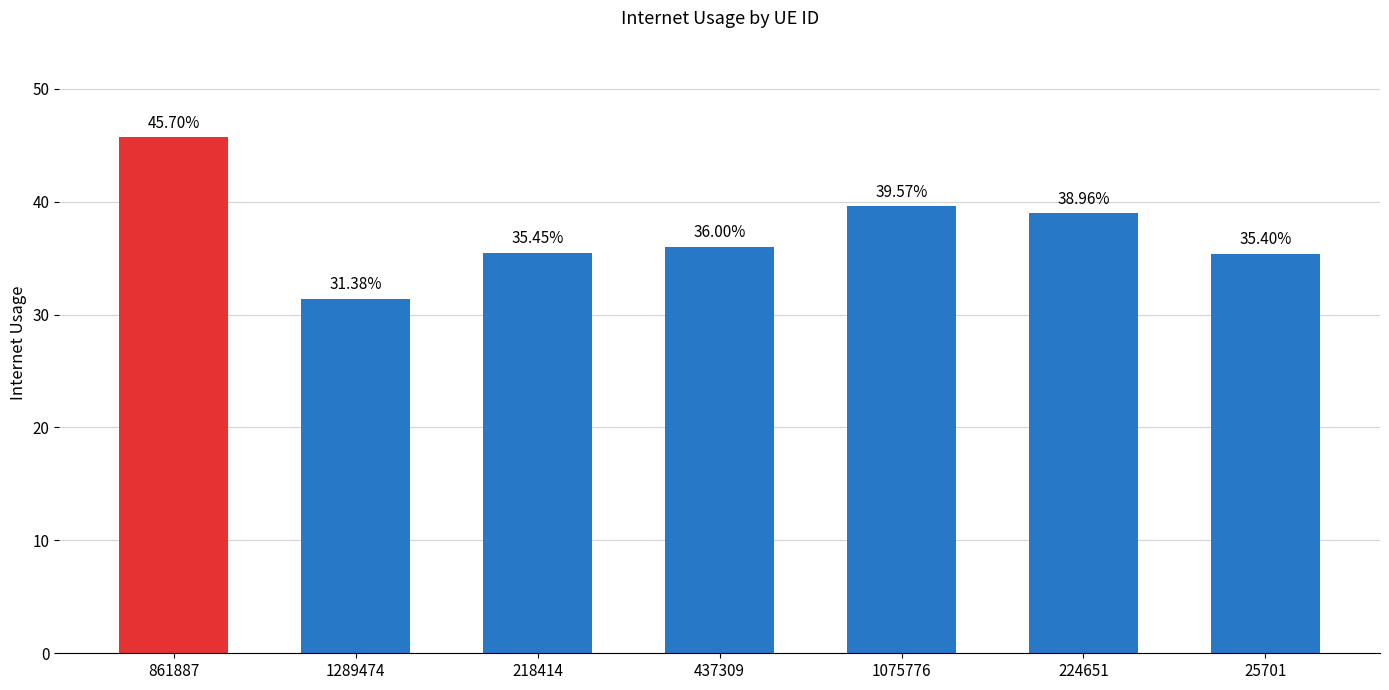

List the labels in order of value, largest first.

861887, 1075776, 224651, 437309, 218414, 25701, 1289474